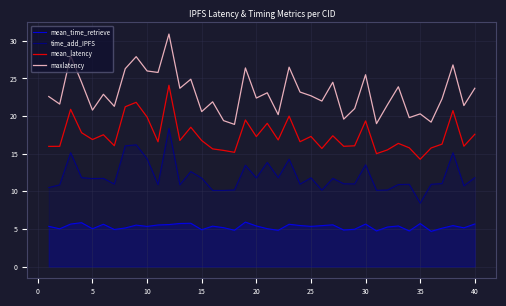

What is the smallest value displayed?

4.7